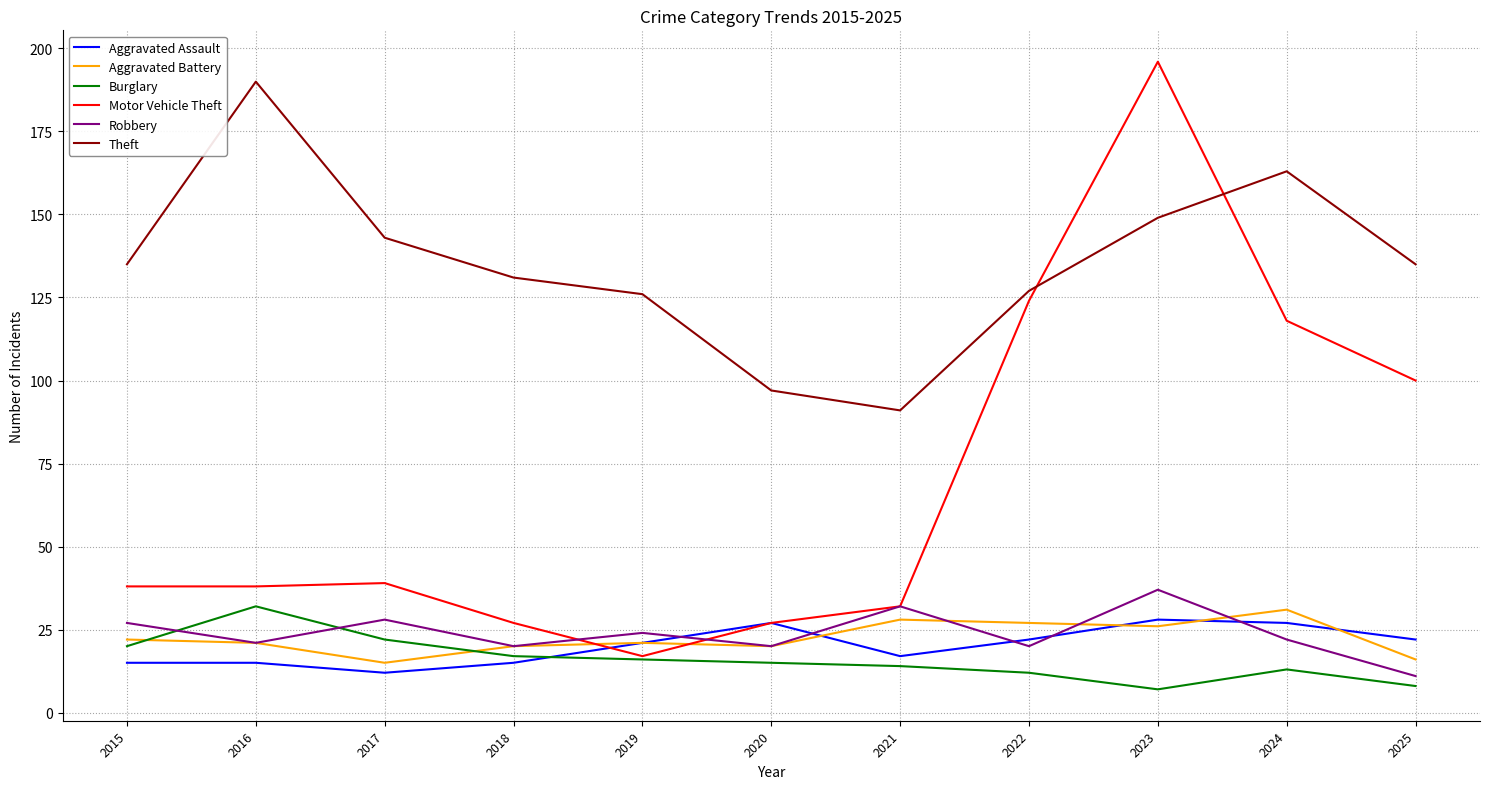

True or false: Motor Vehicle Theft has a value of 159 at 2024.

False